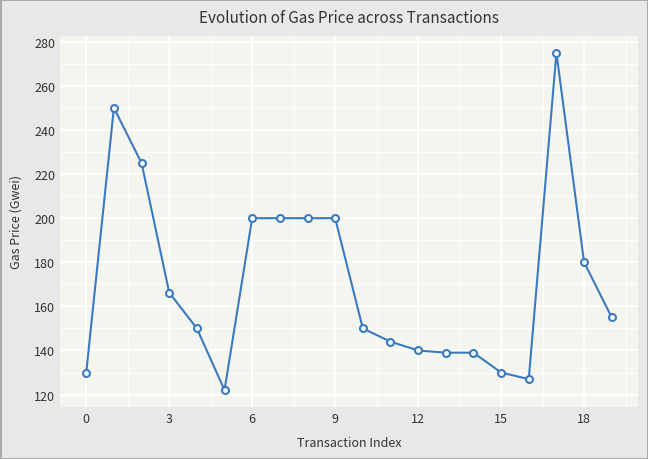

What is the sum of all values?

3422.2